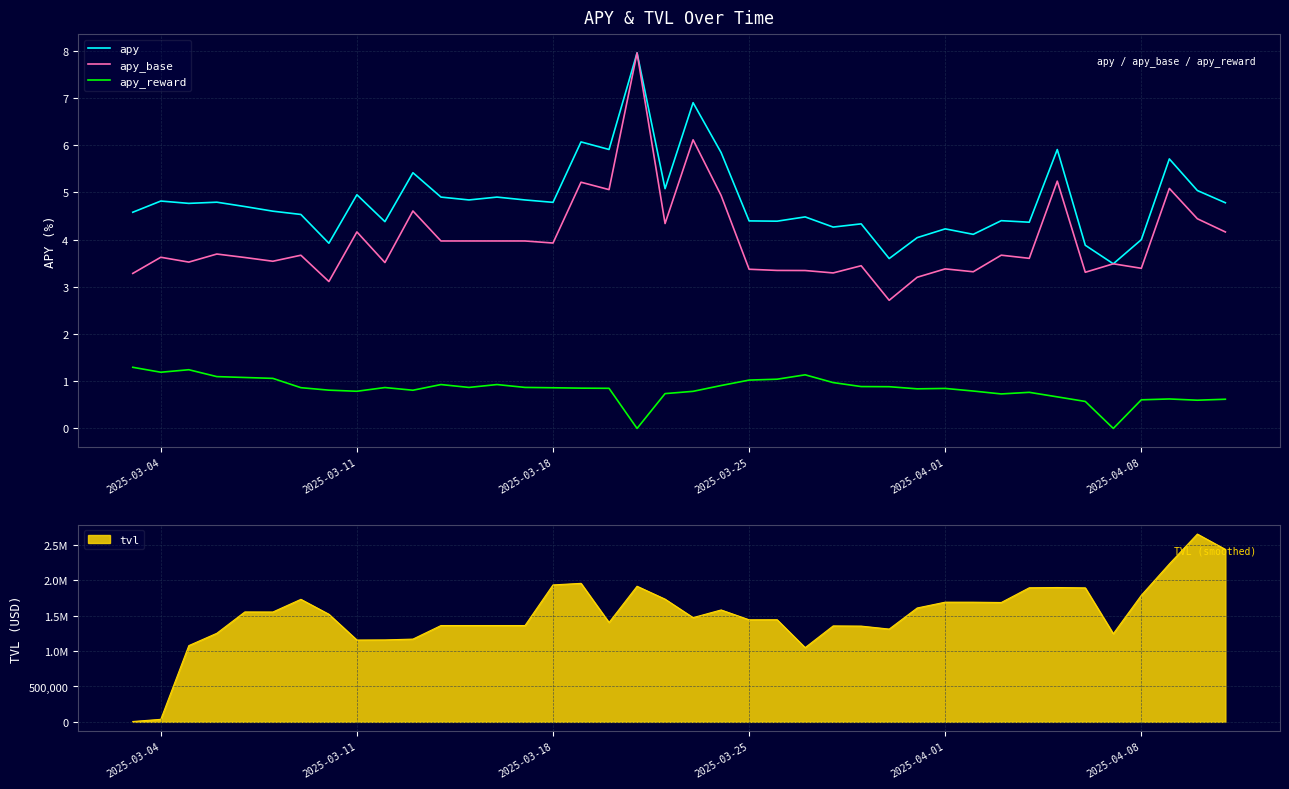

How many data points in apy_base are above 3?

39